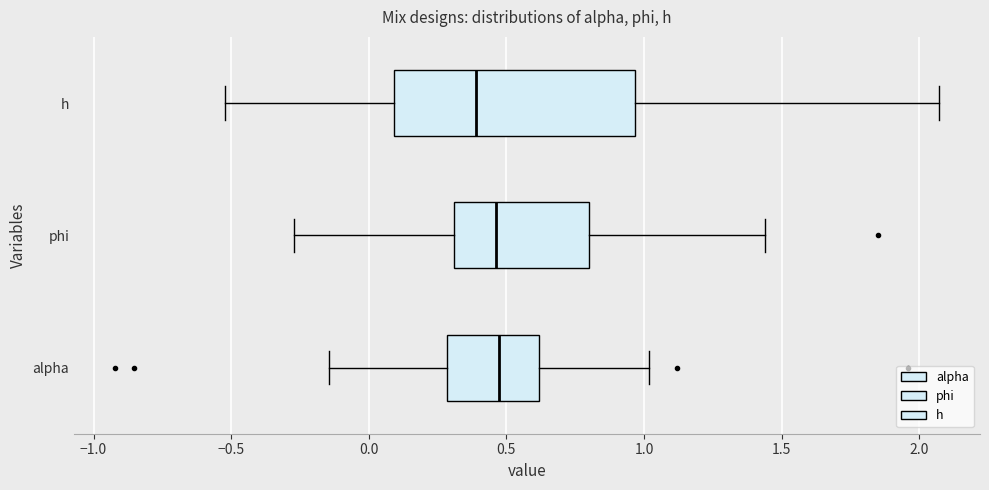

Which box has the furthest to the left median line?

h